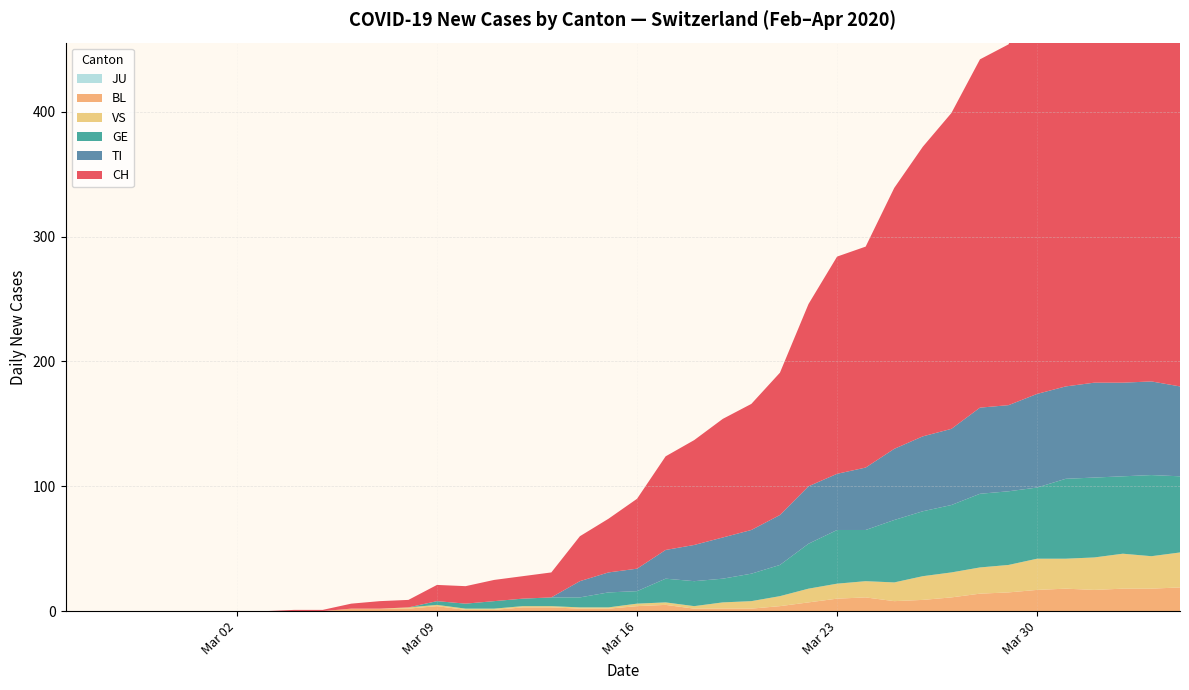

How many lines are shown in the chart?

6